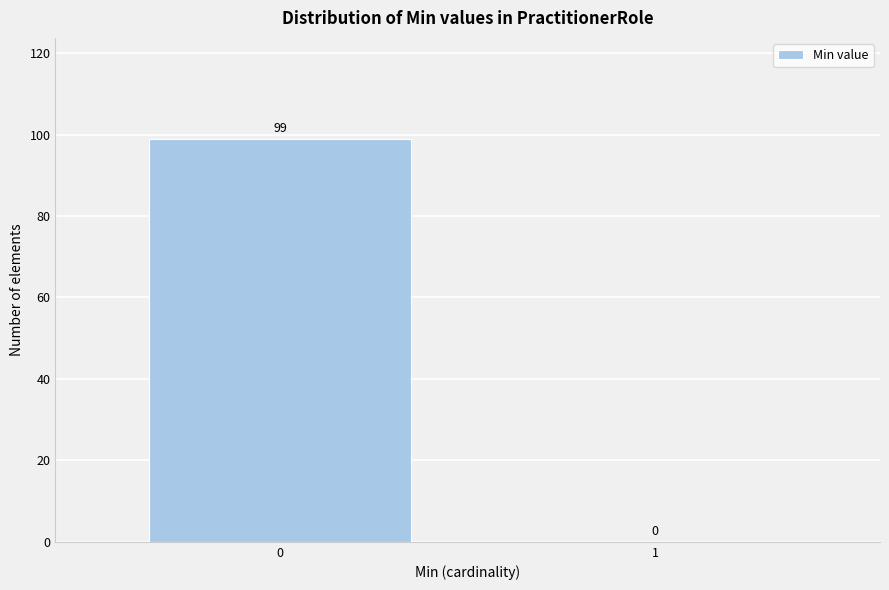

Reading right to left, list all the values displayed in this chart.

1=0	0=99